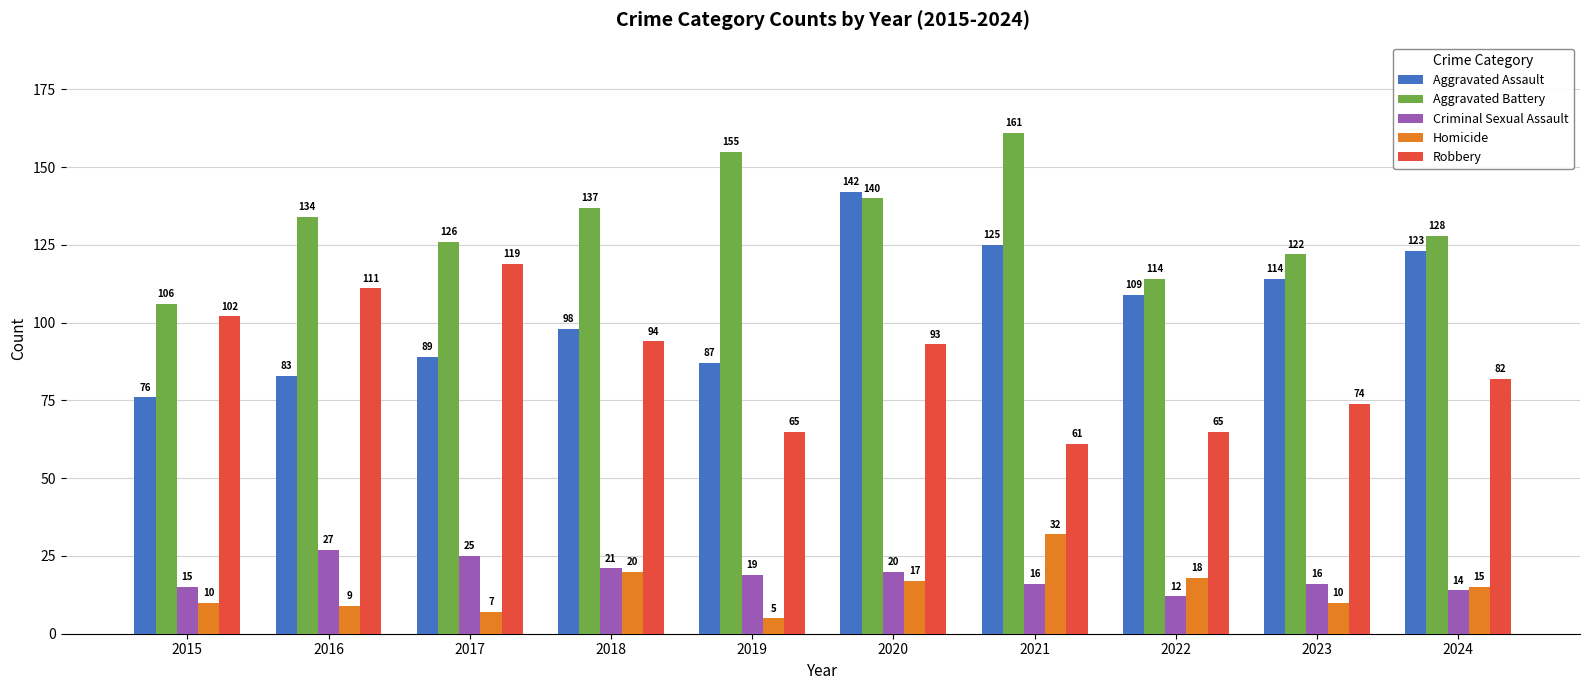

What is the difference between the Homicide values at 2021 and 2024?

17